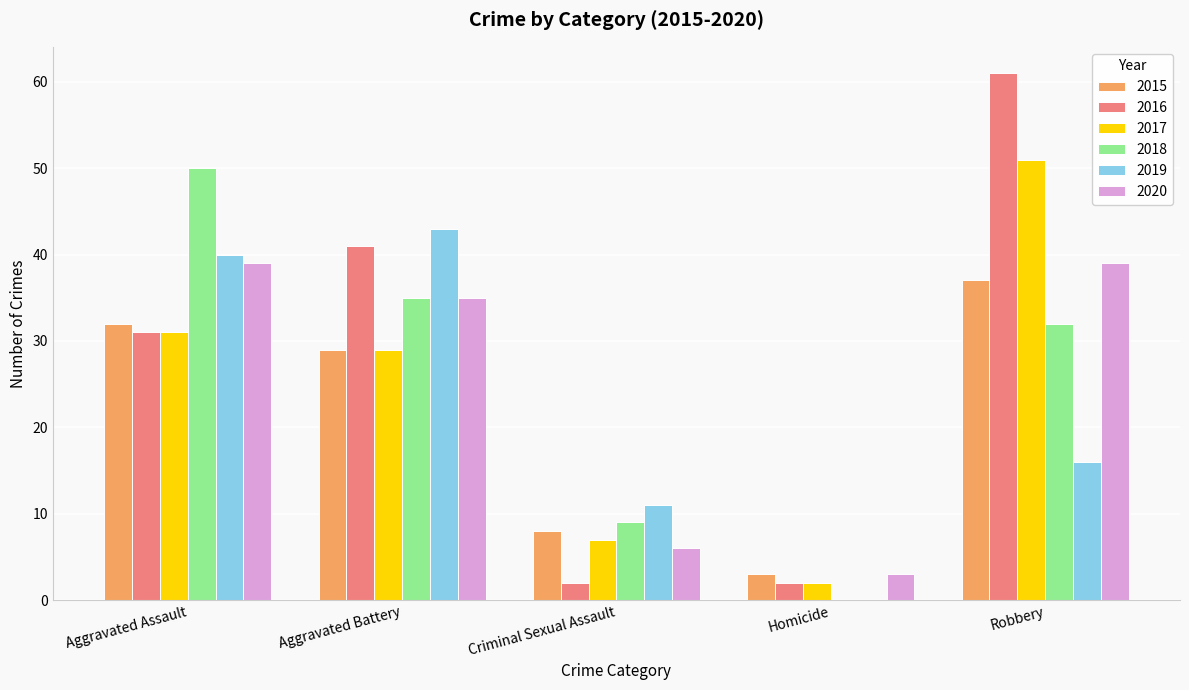

Between Criminal Sexual Assault and Robbery, which series saw the biggest shift?

2016